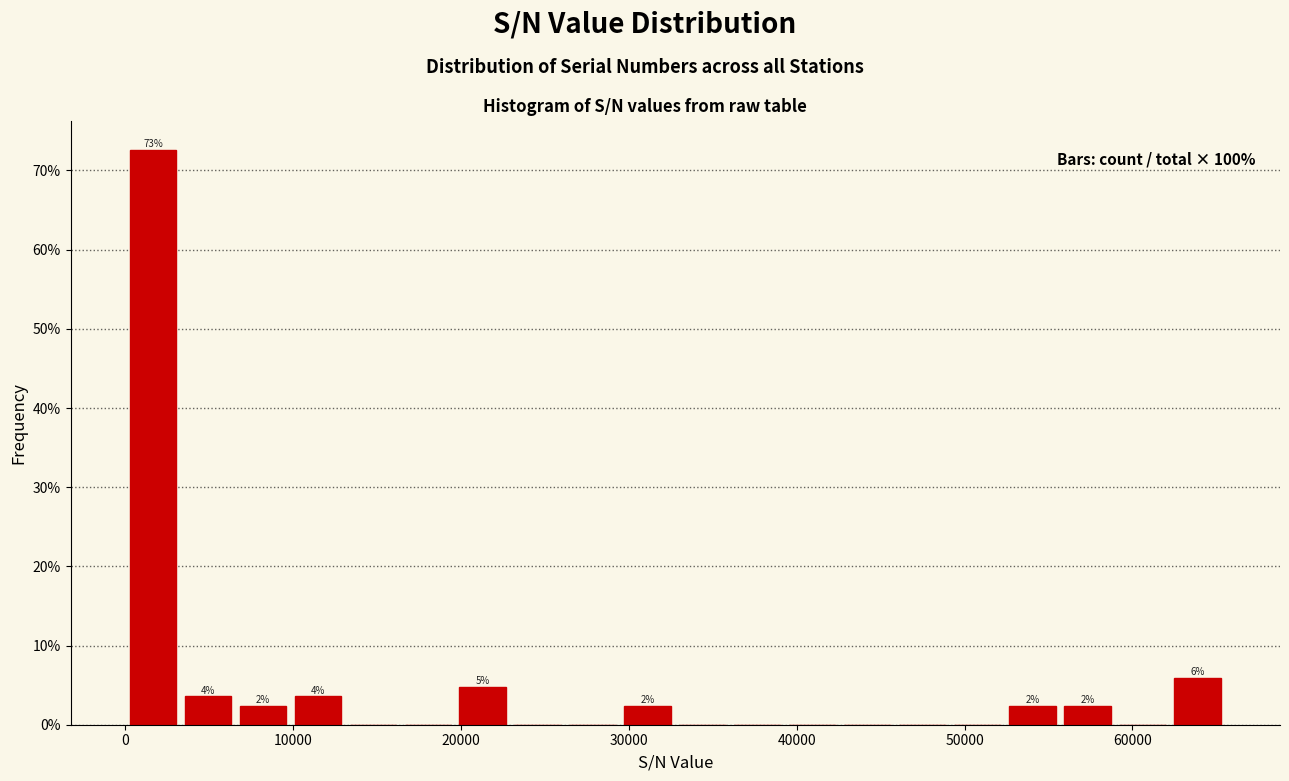

Around what value on the x-axis is the tallest bar? Give the approximate position of its centre, as read against the axis.

2000